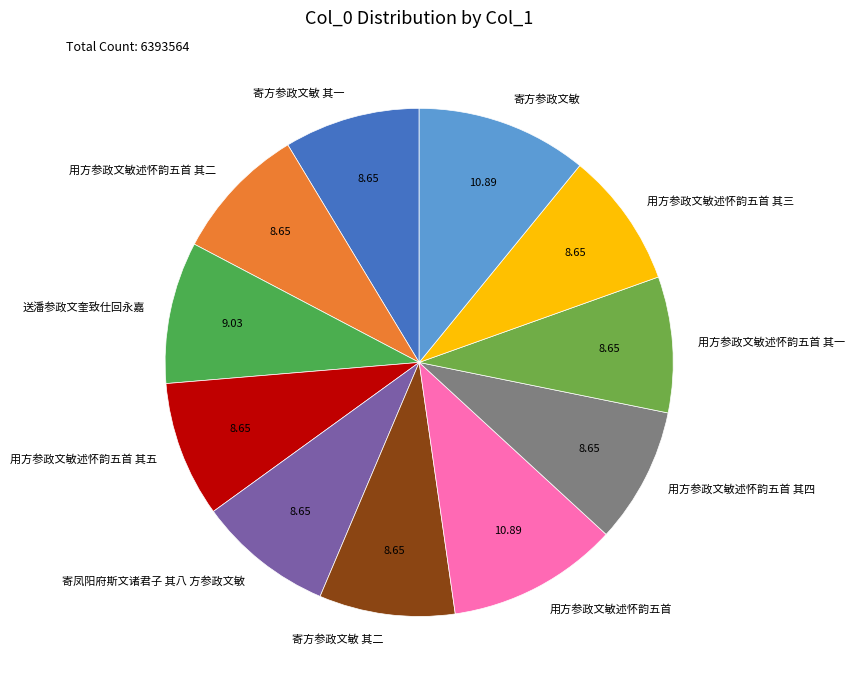

Do 寄方参政文敏 其二 and 用方参政文敏述怀韵五首 其二 together represent more than half of the pie?

No